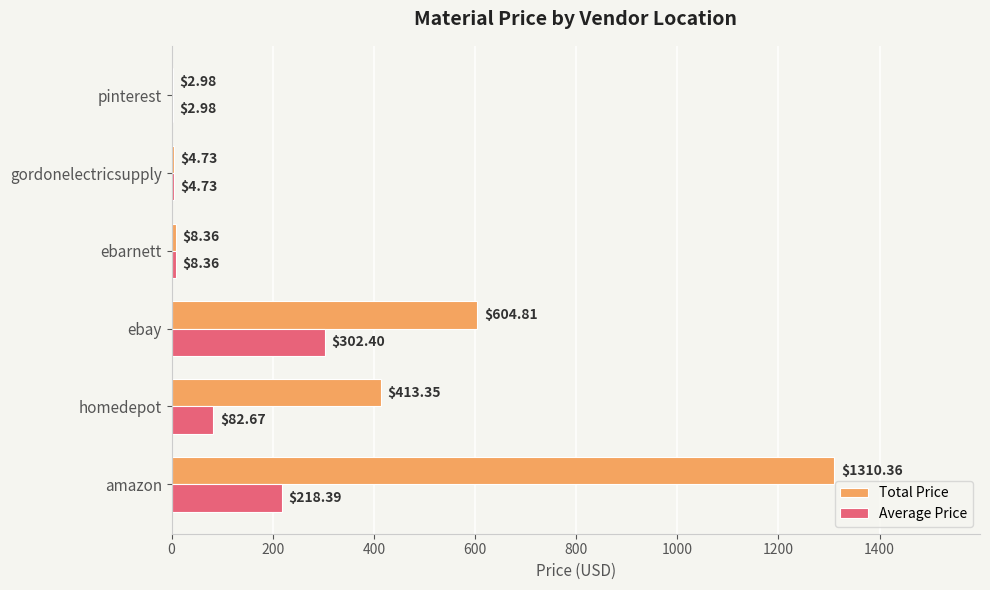

What is the sum of all Average Price values?

619.5